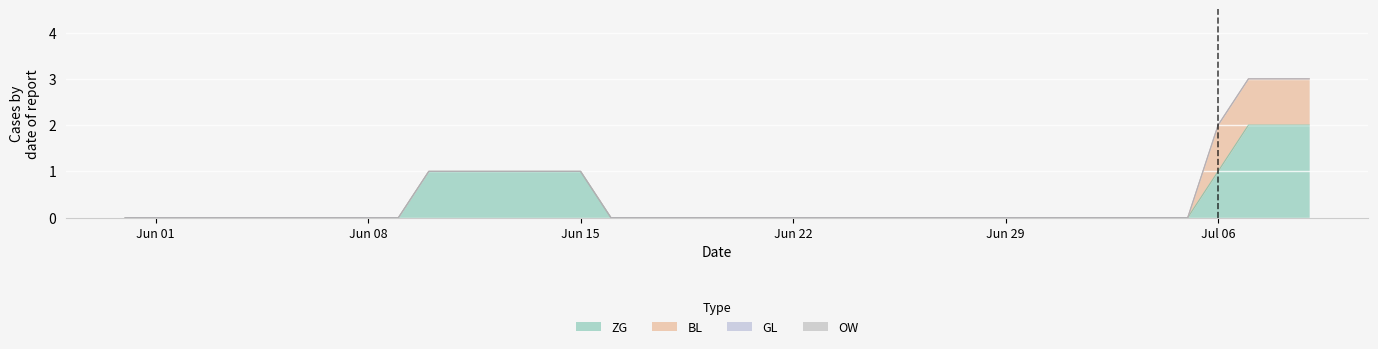

Which series has the widest spread of values?

ZG